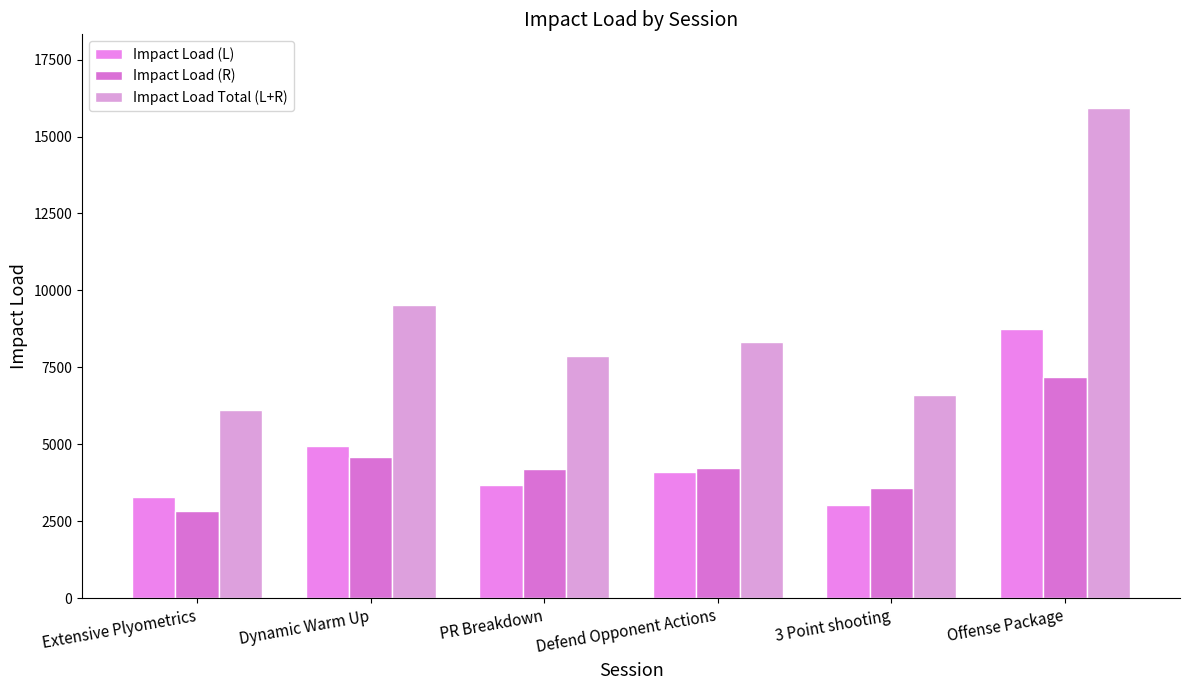

What is the minimum value shown in the chart?

2847.7